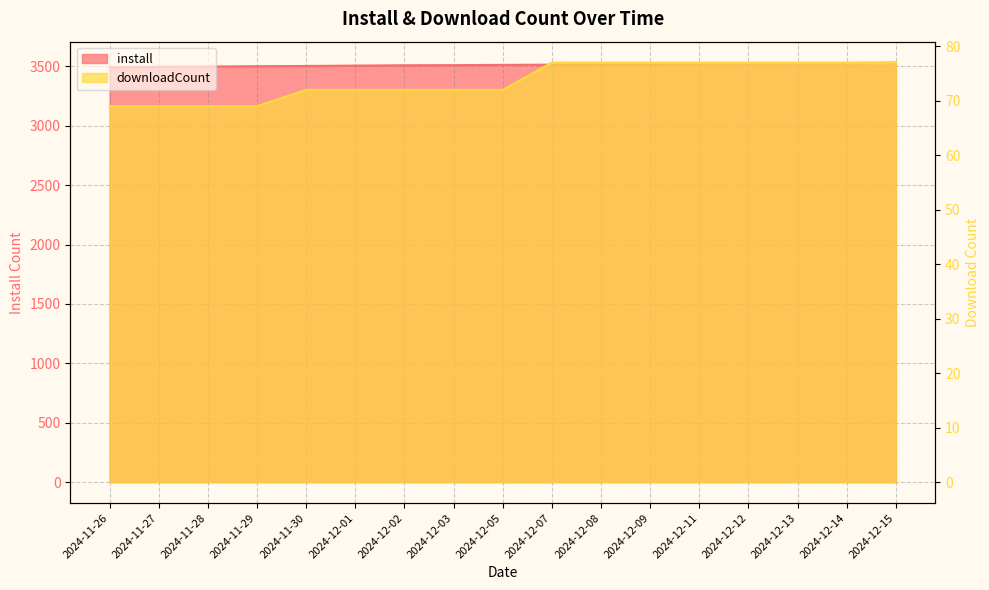

Which category has the highest value in the downloadCount series?

2024-12-07